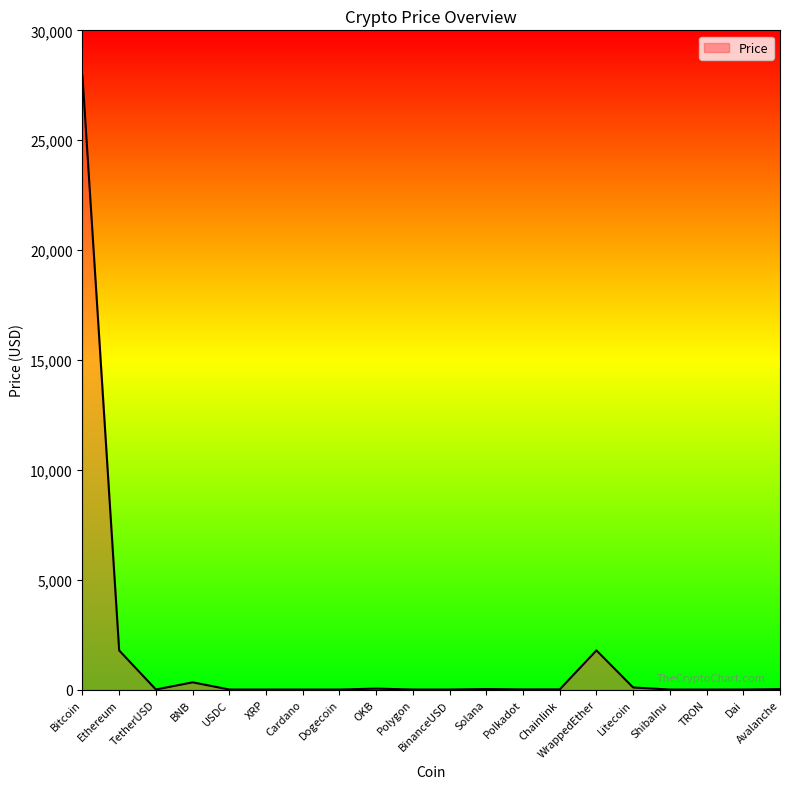

What is the difference between the values at TRON and BinanceUSD?

0.9